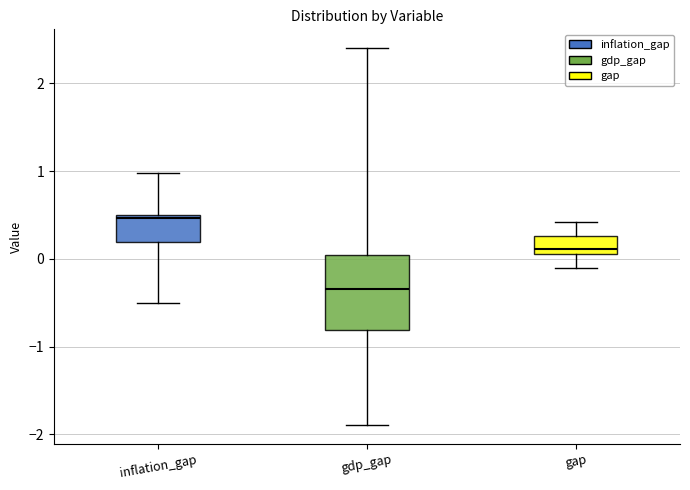

Which box's median line is the highest?

inflation_gap